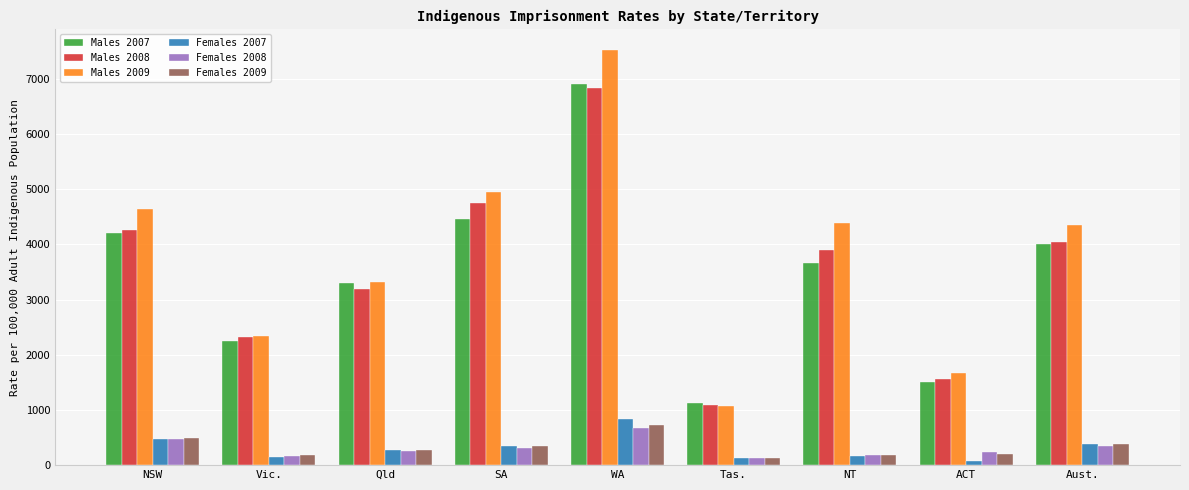

What is the average value of the Females 2007 series?

313.2